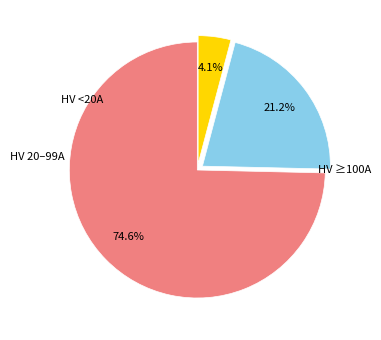

Does any single category account for the majority?

Yes